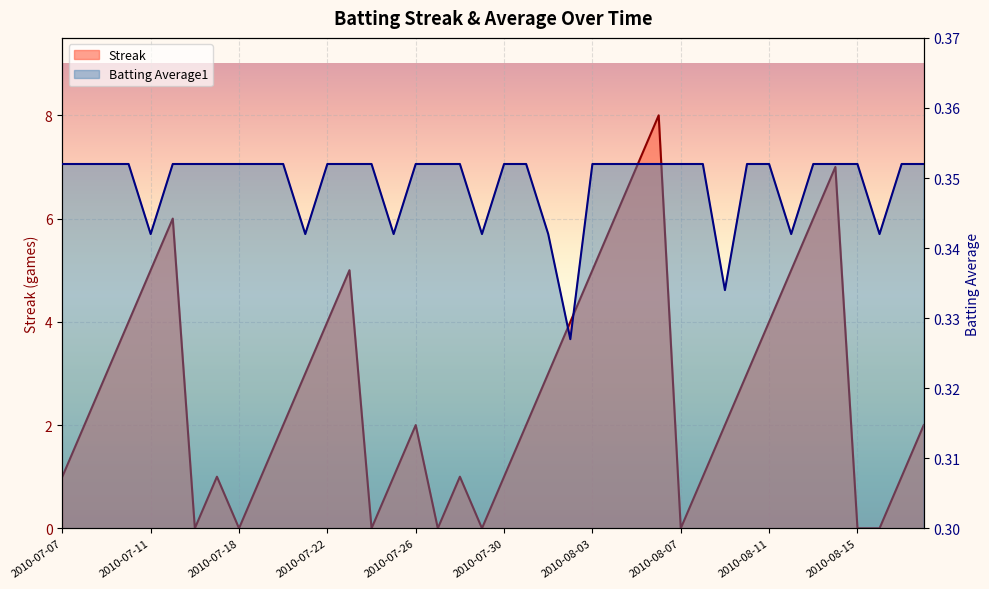

Rank the categories by Batting Average1 value from highest to lowest.

2010-07-07, 2010-07-08, 2010-07-09, 2010-07-10, 2010-07-15, 2010-07-16, 2010-07-17, 2010-07-18, 2010-07-19, 2010-07-20, 2010-07-22, 2010-07-23, 2010-07-24, 2010-07-26, 2010-07-27, 2010-07-28, 2010-07-30, 2010-07-31, 2010-08-03, 2010-08-04, 2010-08-05, 2010-08-06, 2010-08-07, 2010-08-08, 2010-08-10, 2010-08-11, 2010-08-13, 2010-08-14, 2010-08-15, 2010-08-17, 2010-08-18, 2010-07-11, 2010-07-21, 2010-07-25, 2010-07-29, 2010-08-01, 2010-08-12, 2010-08-16, 2010-08-09, 2010-08-02